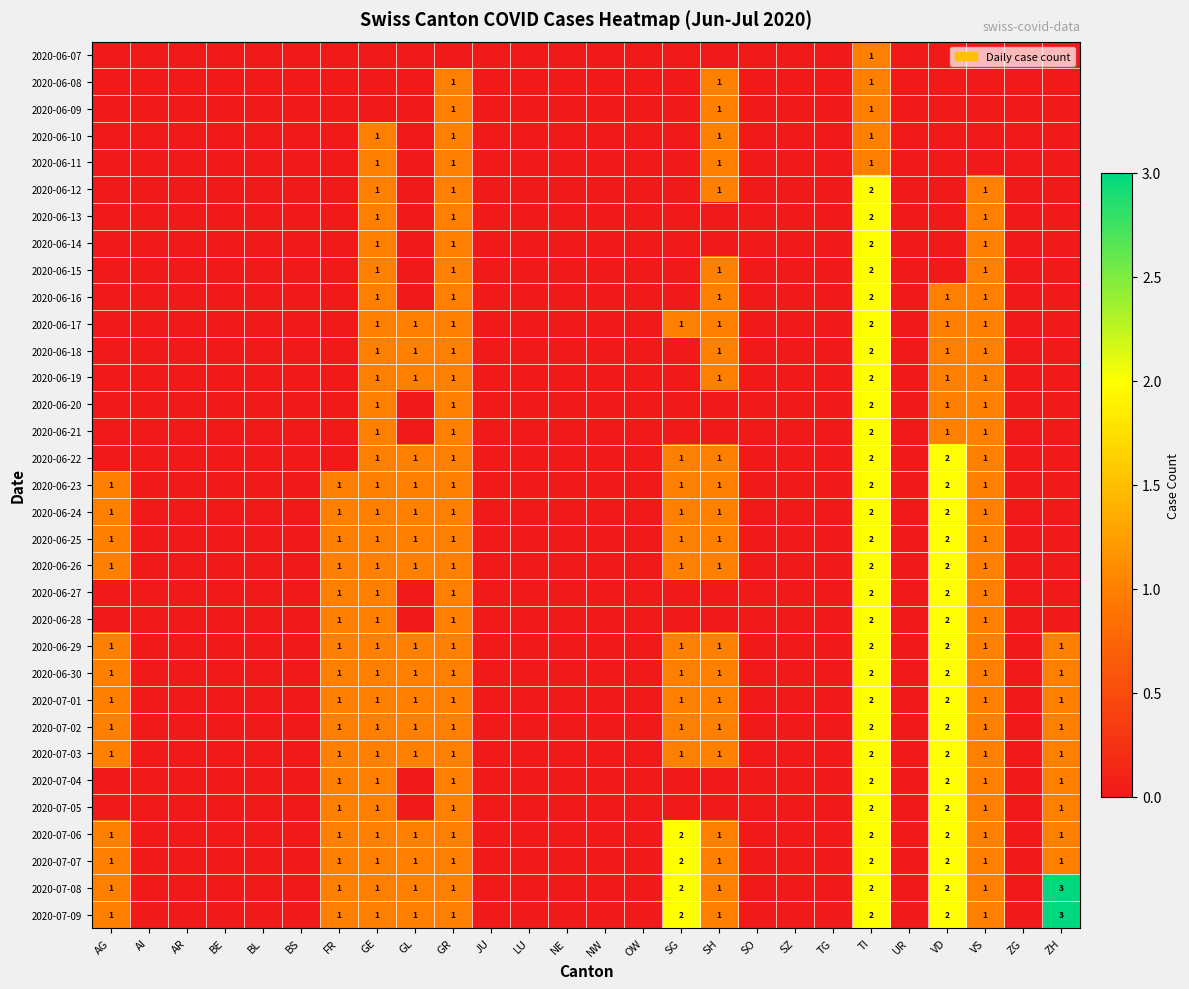

The 2020-06-19 series shows 0 at GR. True or false?

False